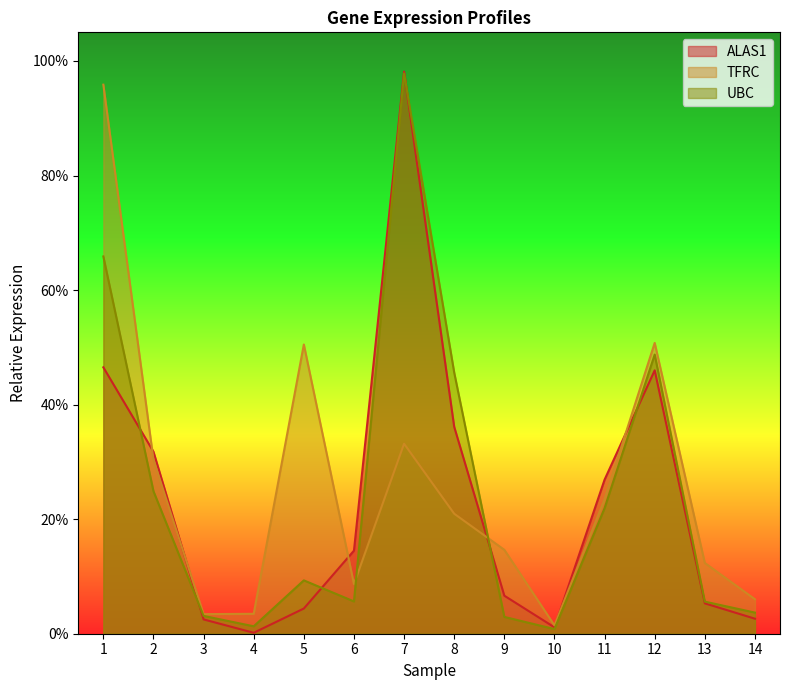

Reading right to left, list all the values displayed in this chart.

ALAS1: 0.0	0.1	0.5	0.3	0.0	0.1	0.4	1.0	0.1	0.0	0.0	0.0	0.3	0.5
TFRC: 0.1	0.1	0.5	0.2	0.0	0.1	0.2	0.3	0.1	0.5	0.0	0.0	0.3	1.0
UBC: 0.0	0.1	0.5	0.2	0.0	0.0	0.5	1.0	0.1	0.1	0.0	0.0	0.2	0.7